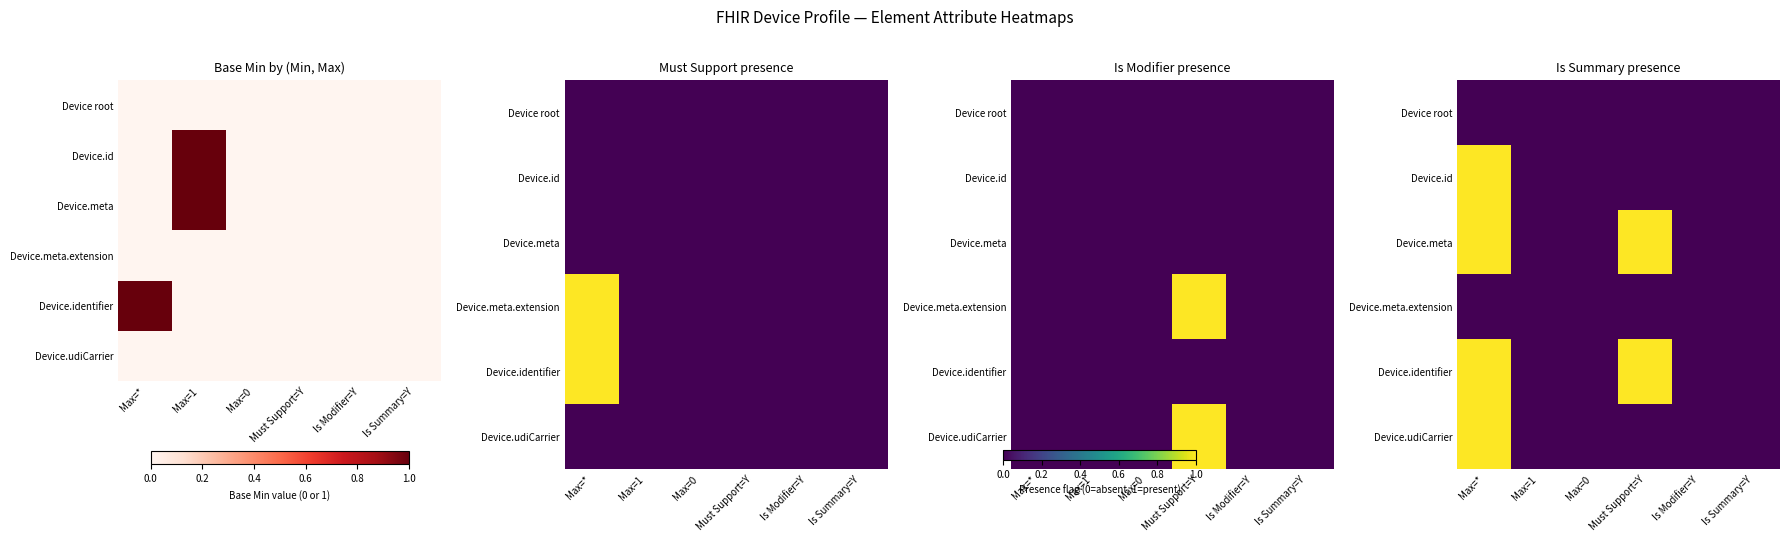

What is the total value across all series at Must Support=Y?

2